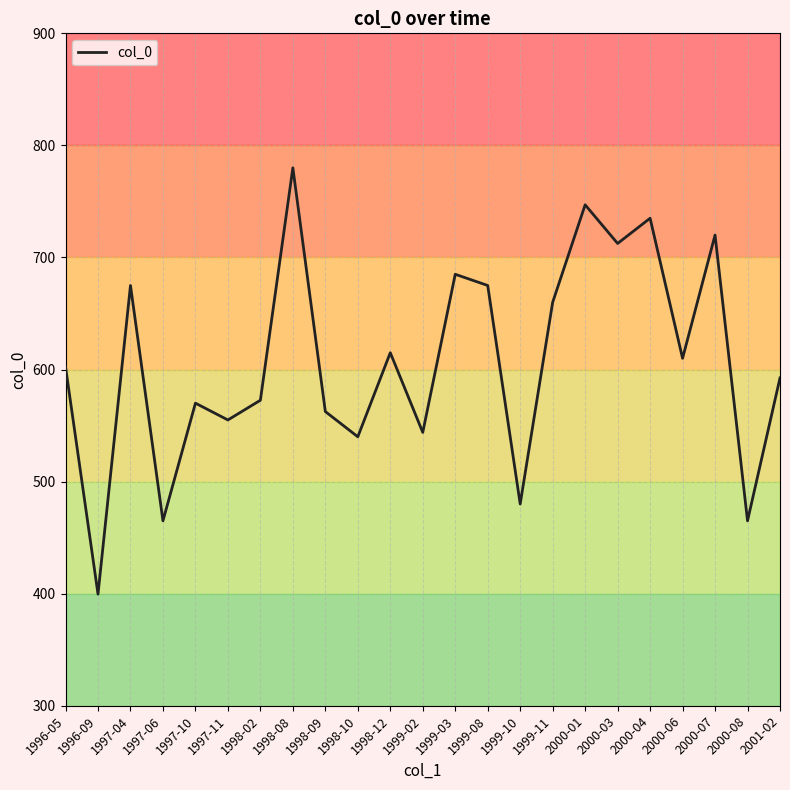

At which label does the data first exceed 602?

1996-05